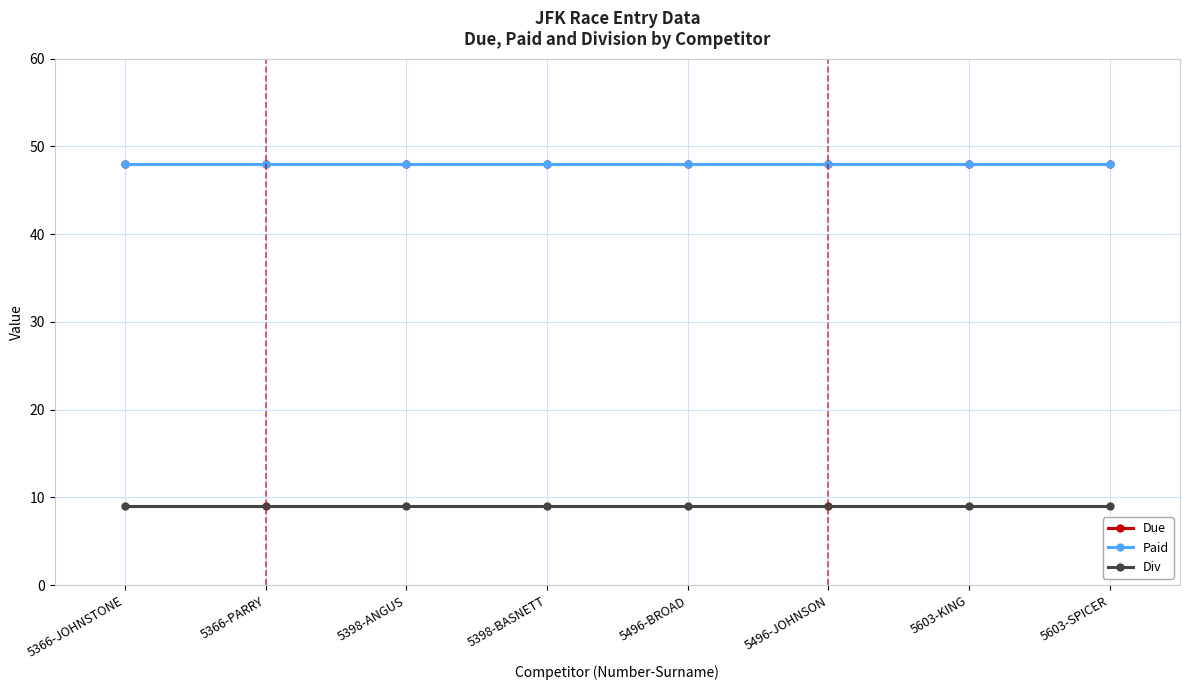

The Paid series shows 81 at 5366-JOHNSTONE. True or false?

False